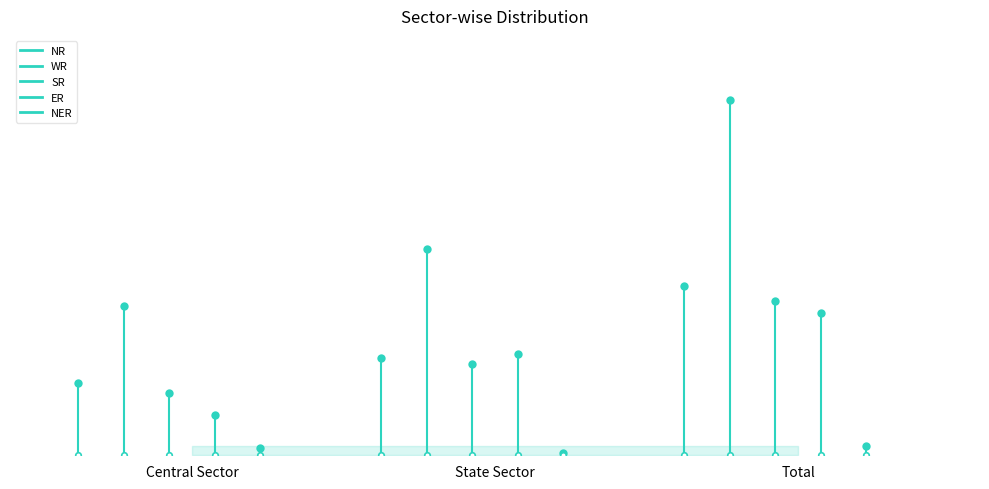

Which category has the highest value in the SR series?

Total